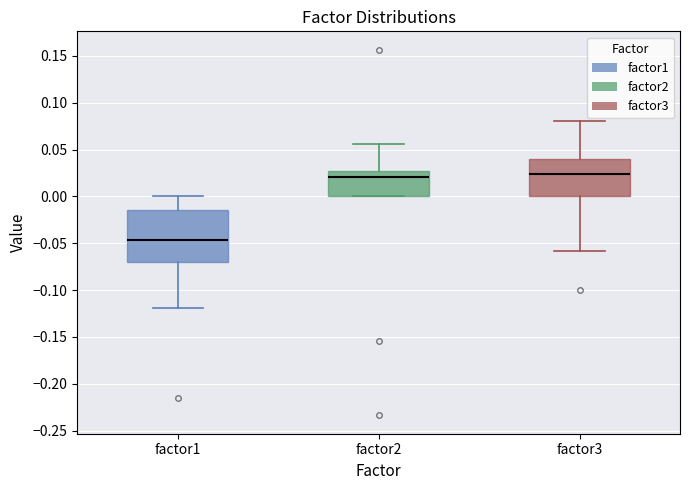

Where does the lower whisker of the box for factor3 end on the y-axis? The values are not printed on the chart, so give them approximately, as read against the axis.

-0.060